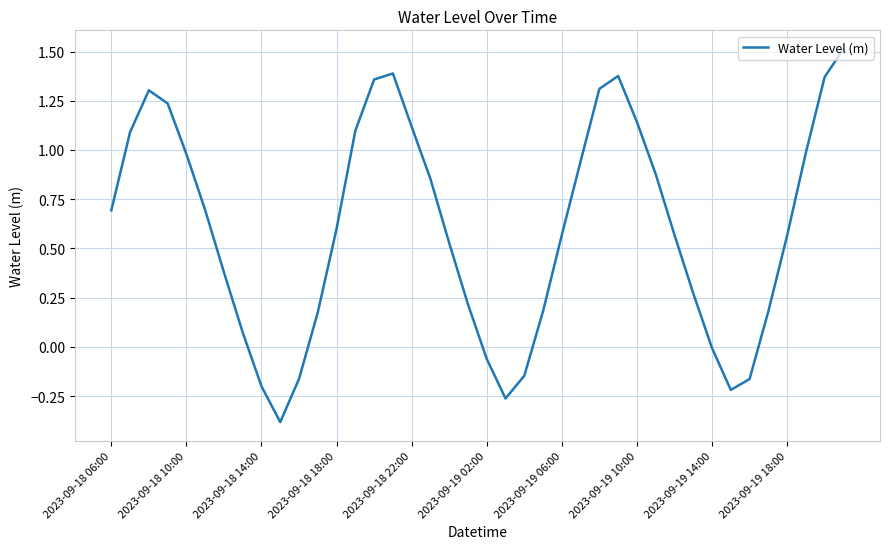

What is the difference between the maximum and minimum values?

1.9